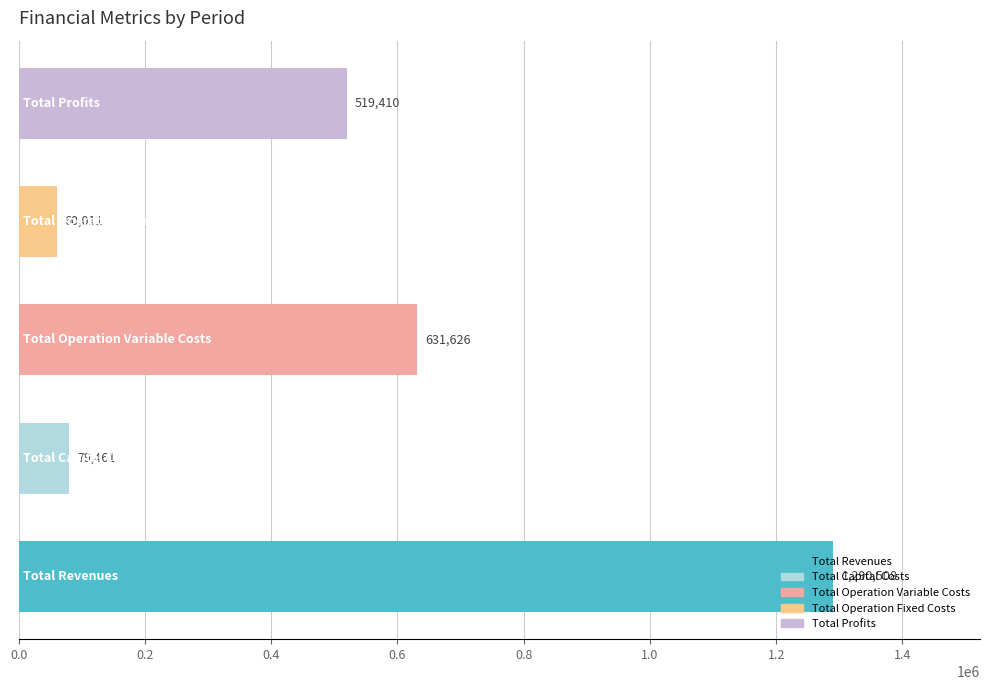

What is the smallest value displayed?

60010.7